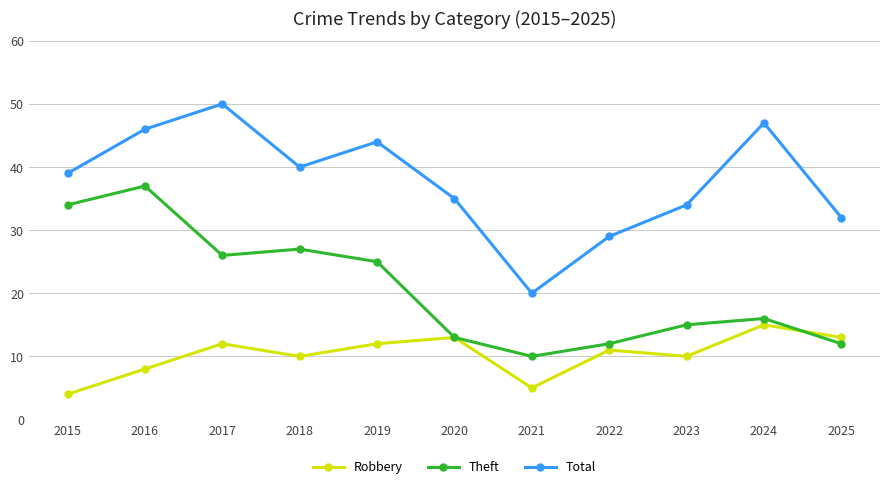

True or false: Total and Robbery intersect in this chart.

False